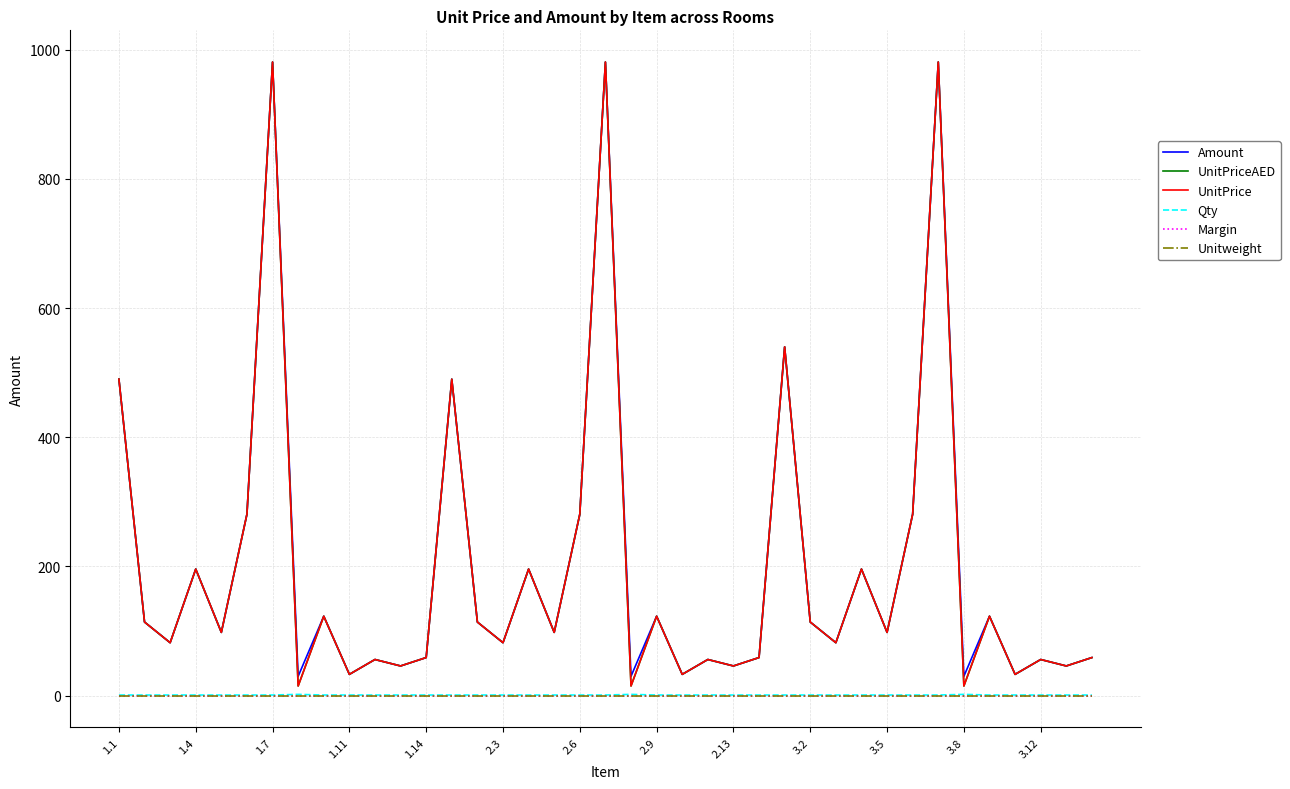

What is the sum of all UnitPriceAED values?

7772